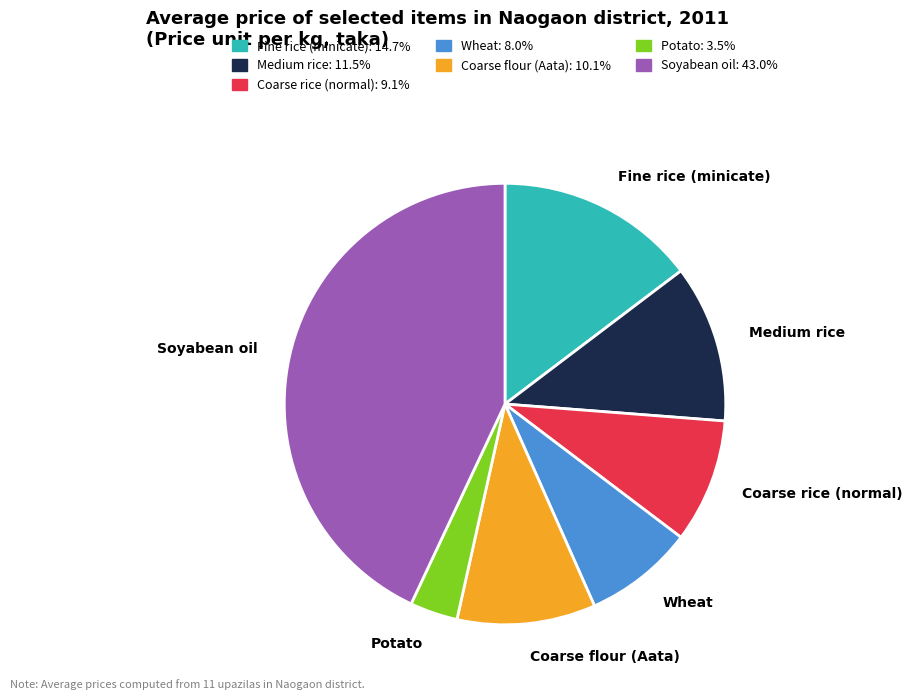

How many segments does this pie chart have?

7